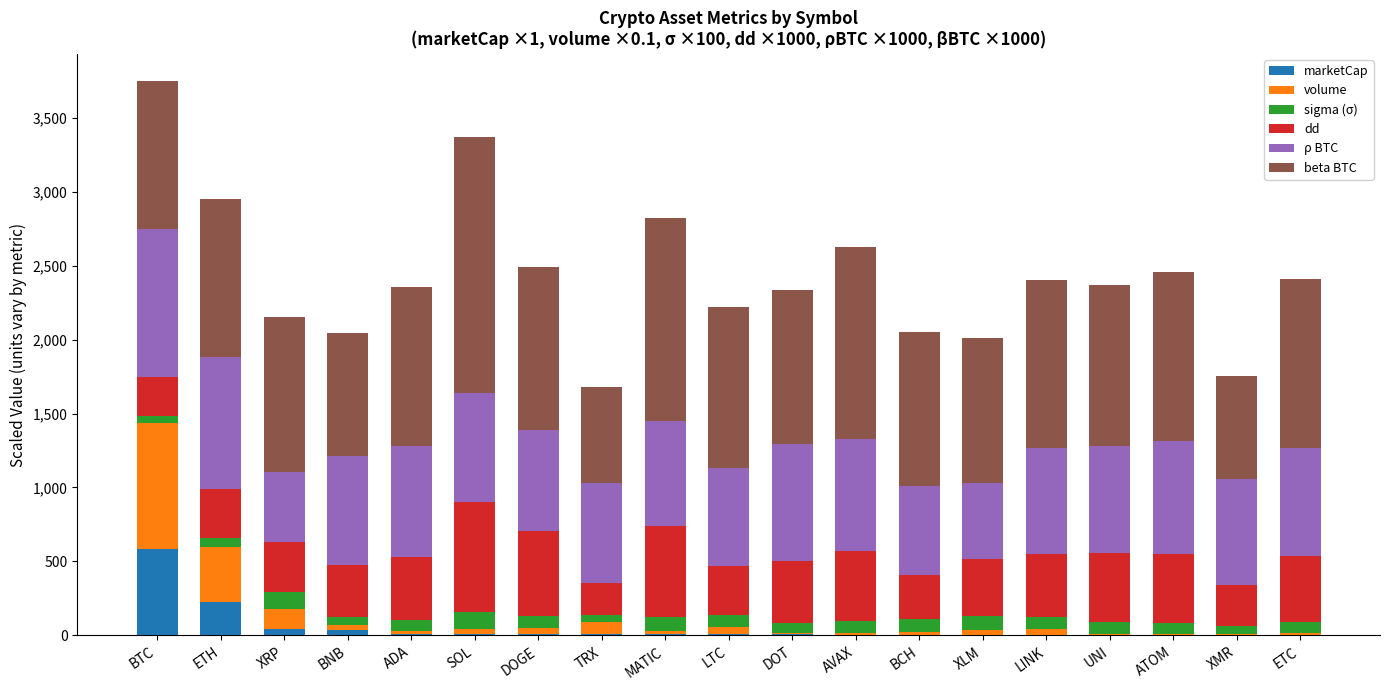

Are the bars horizontal?

No